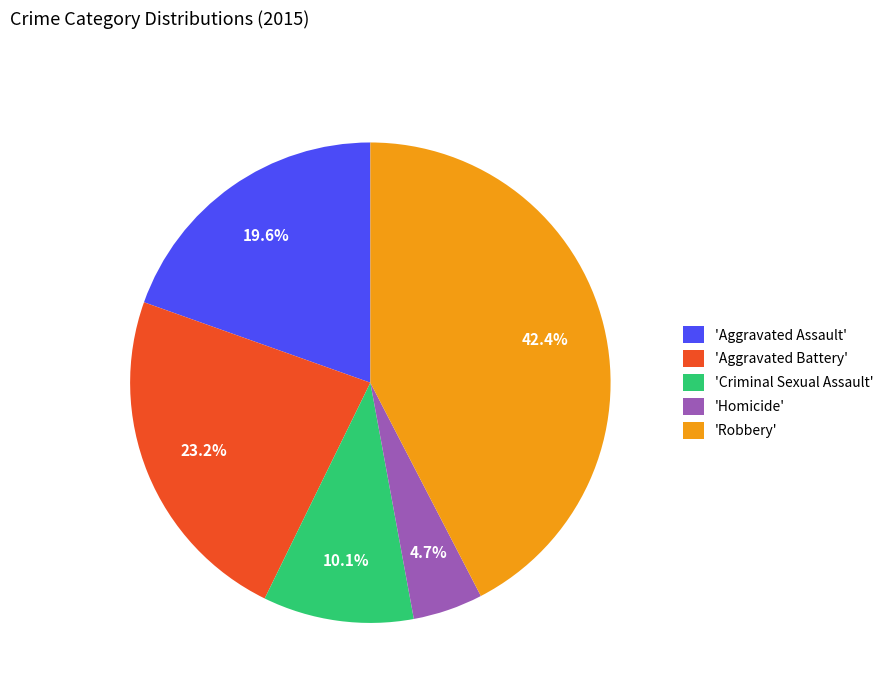

What is the largest slice in the pie chart?

'Robbery'